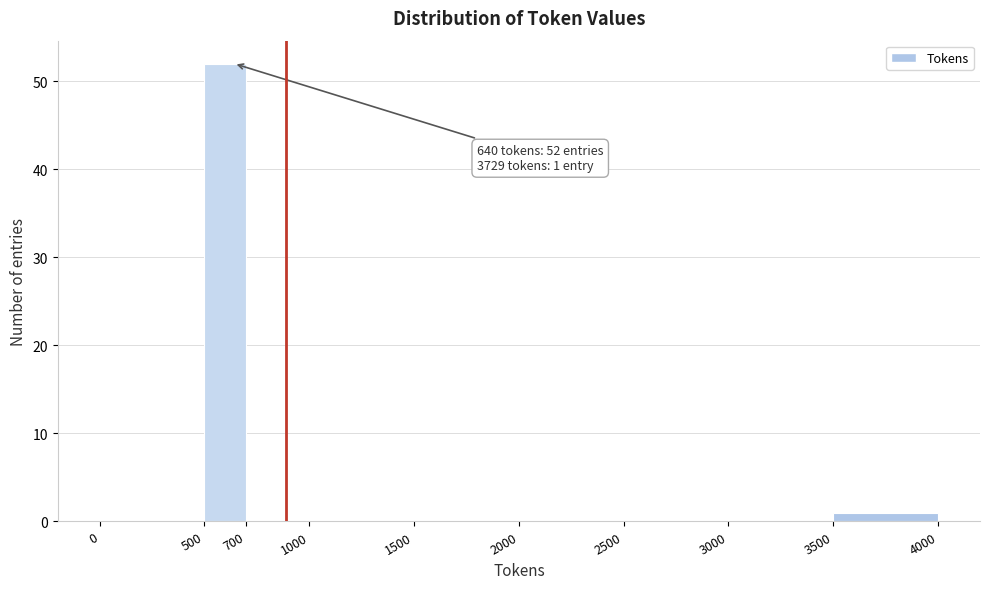

Over which range of the x-axis is the bar tallest?

500 to 700